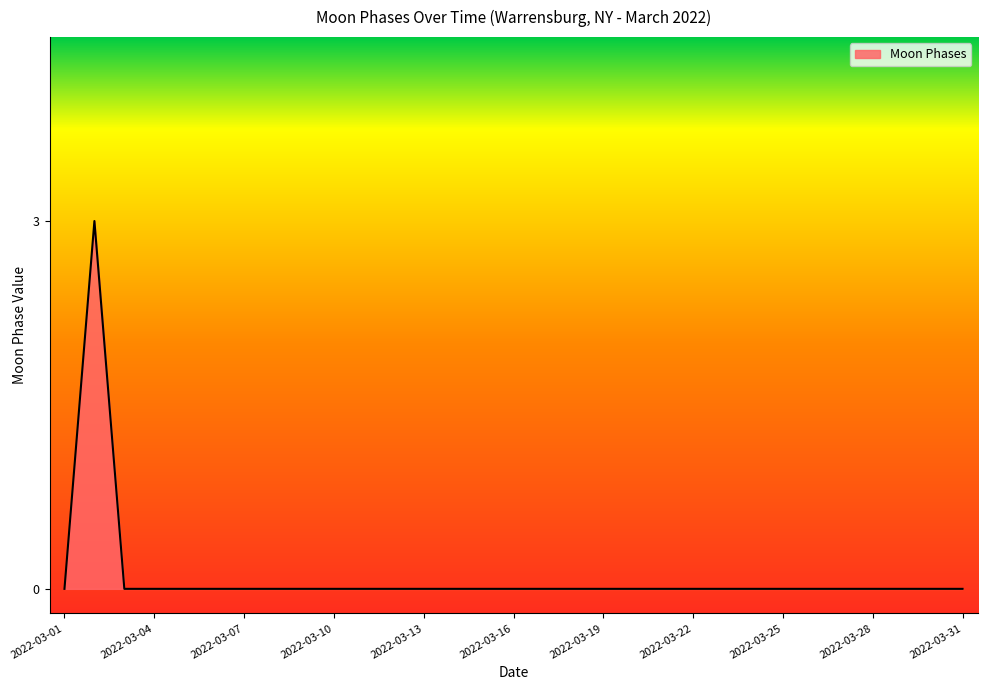

What is the maximum value shown in the chart?

3